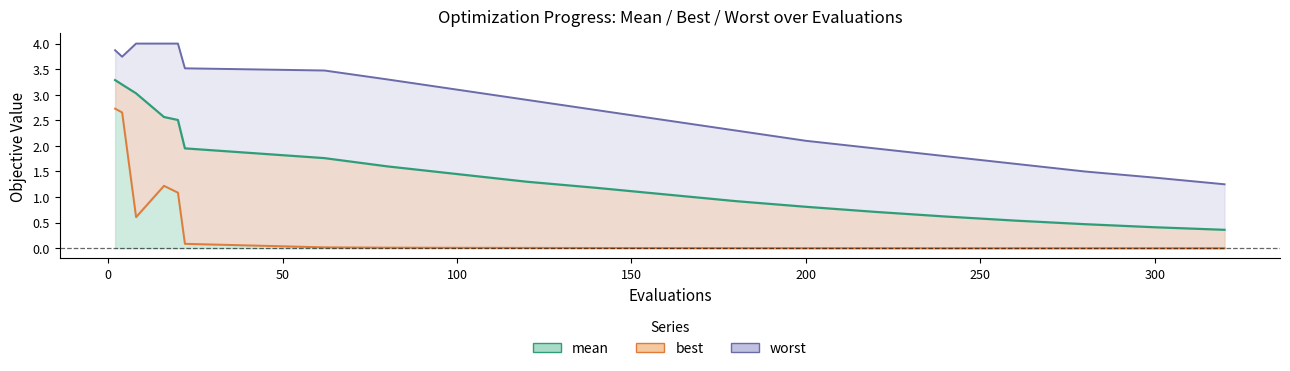

Rank the series at 200 from highest to lowest value.

worst, mean, best